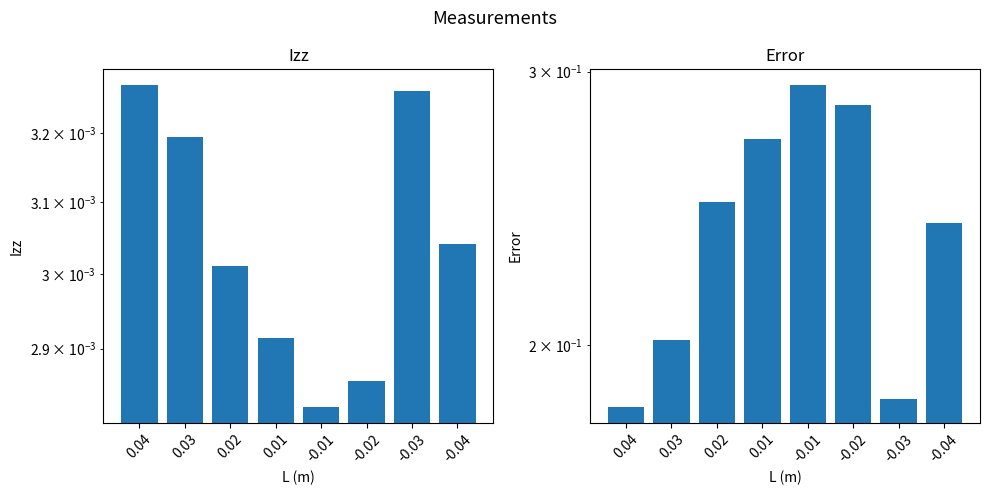

Between 0.01 and -0.02, which is larger?

0.01